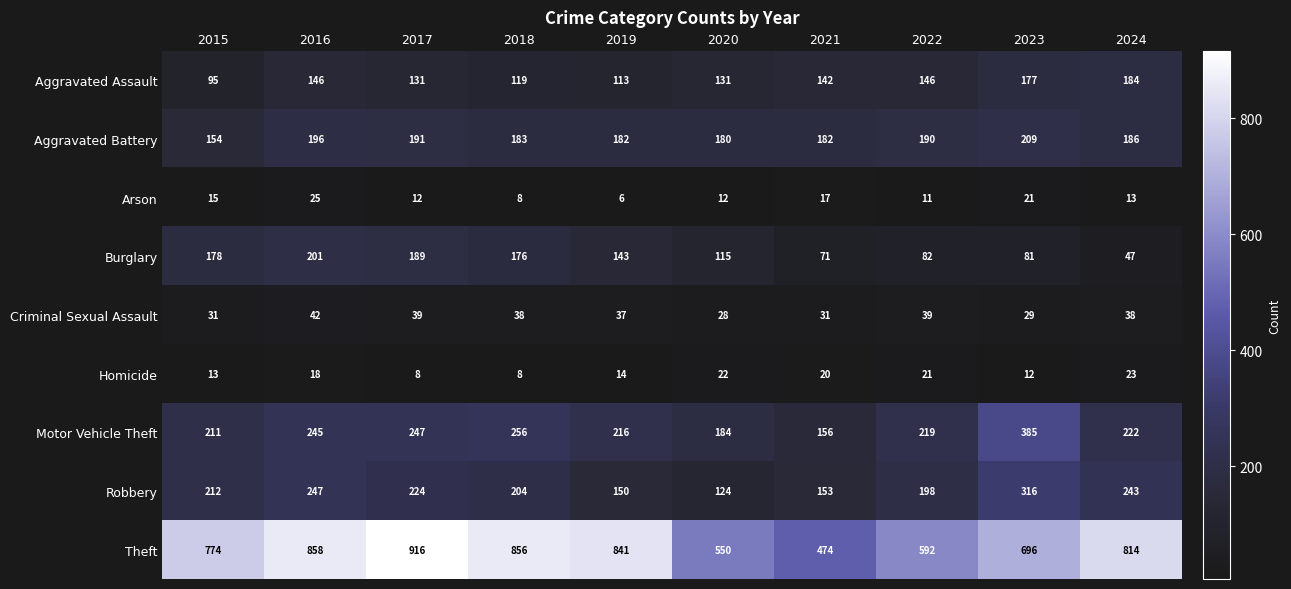

The value of Motor Vehicle Theft at 2015 is 211. True or false?

True